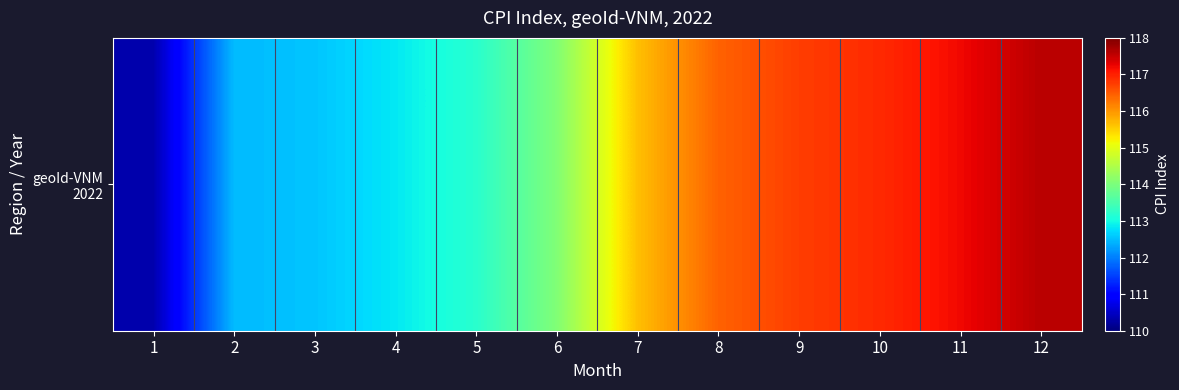

List the labels in order of value, largest first.

12, 11, 10, 9, 8, 7, 6, 5, 4, 3, 2, 1